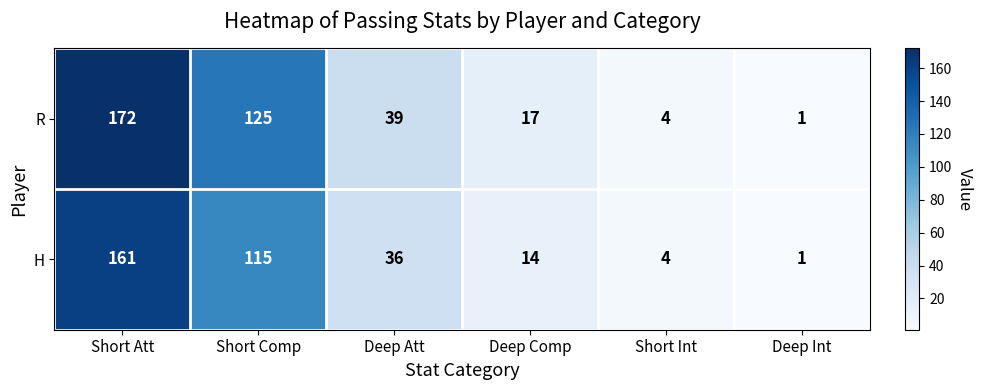

Which label corresponds to the smallest value in the chart?

Deep Int